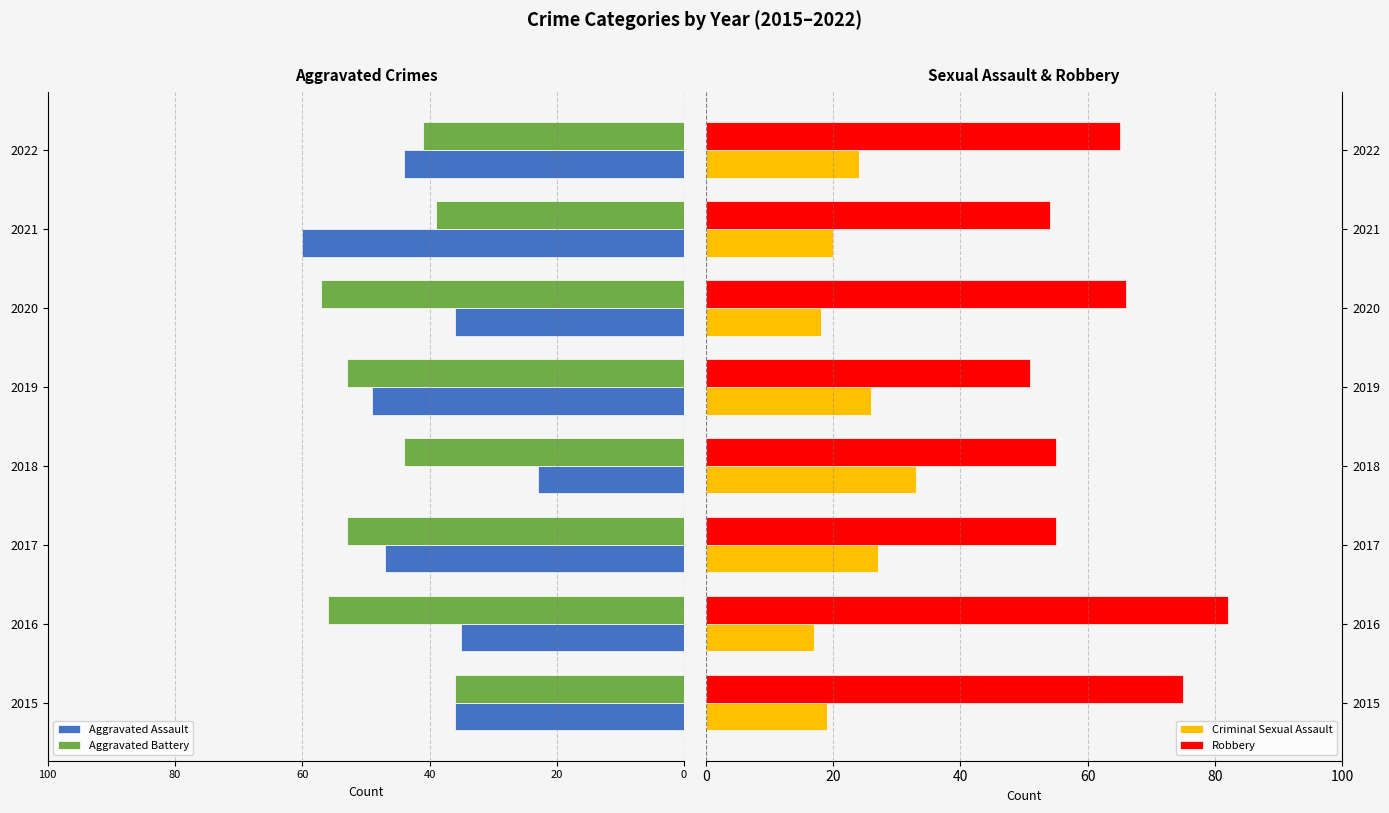

The value of Robbery at 2020 is 66. True or false?

True